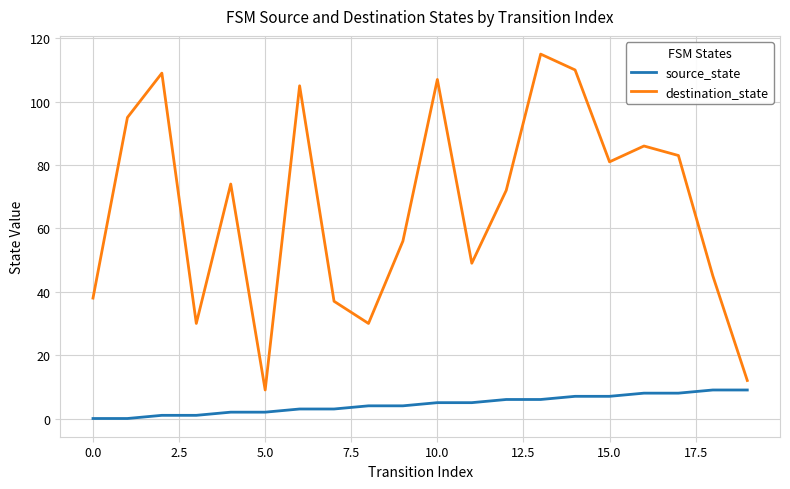

What is the maximum value shown in the chart?

115